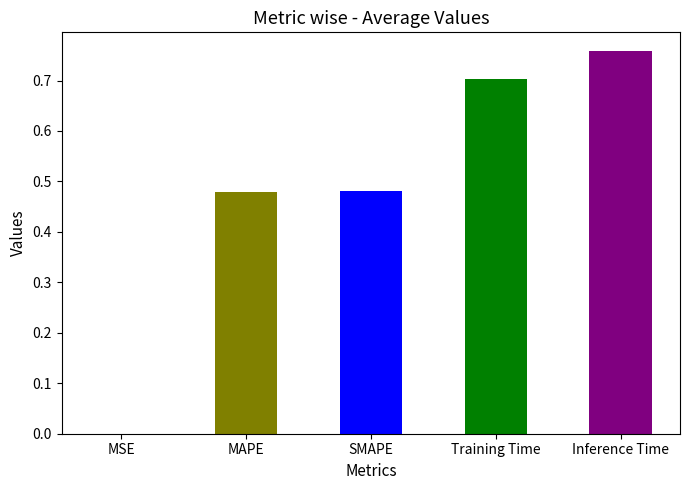

What position from the right is MSE?

5